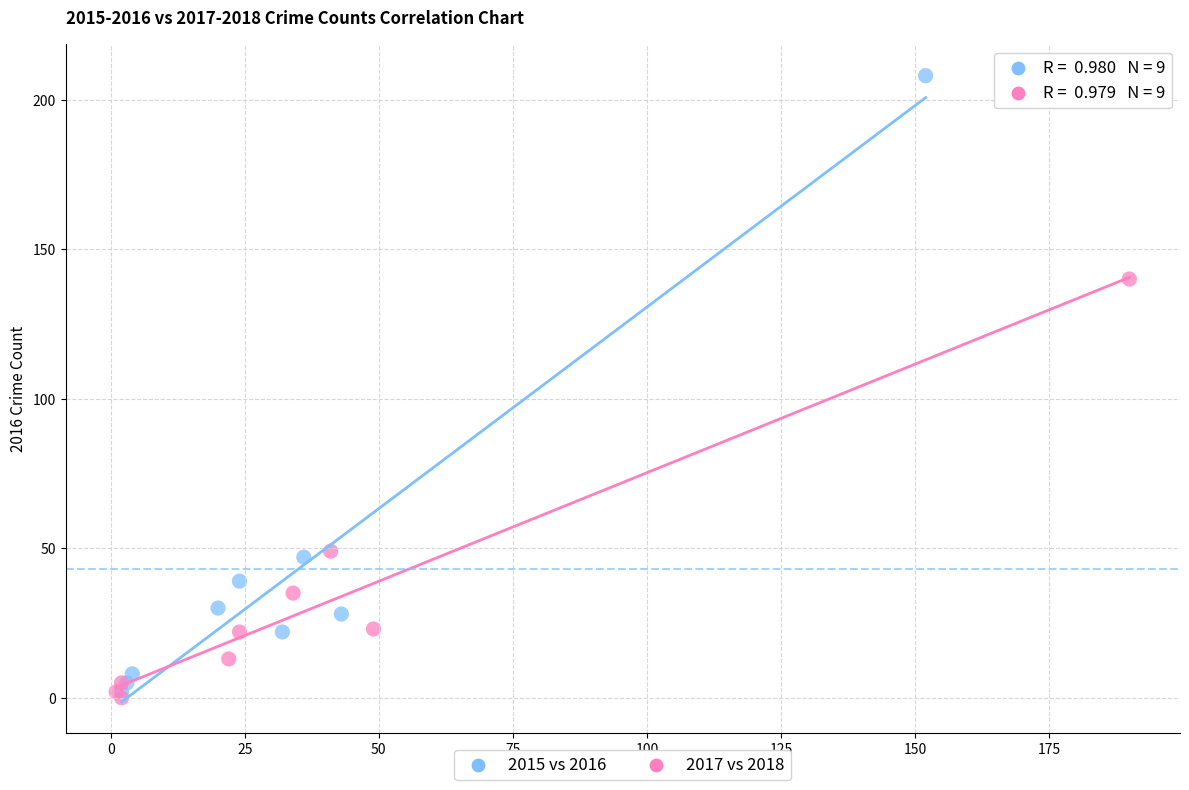

Which series has the largest Y range (max minus min)?

2015 vs 2016